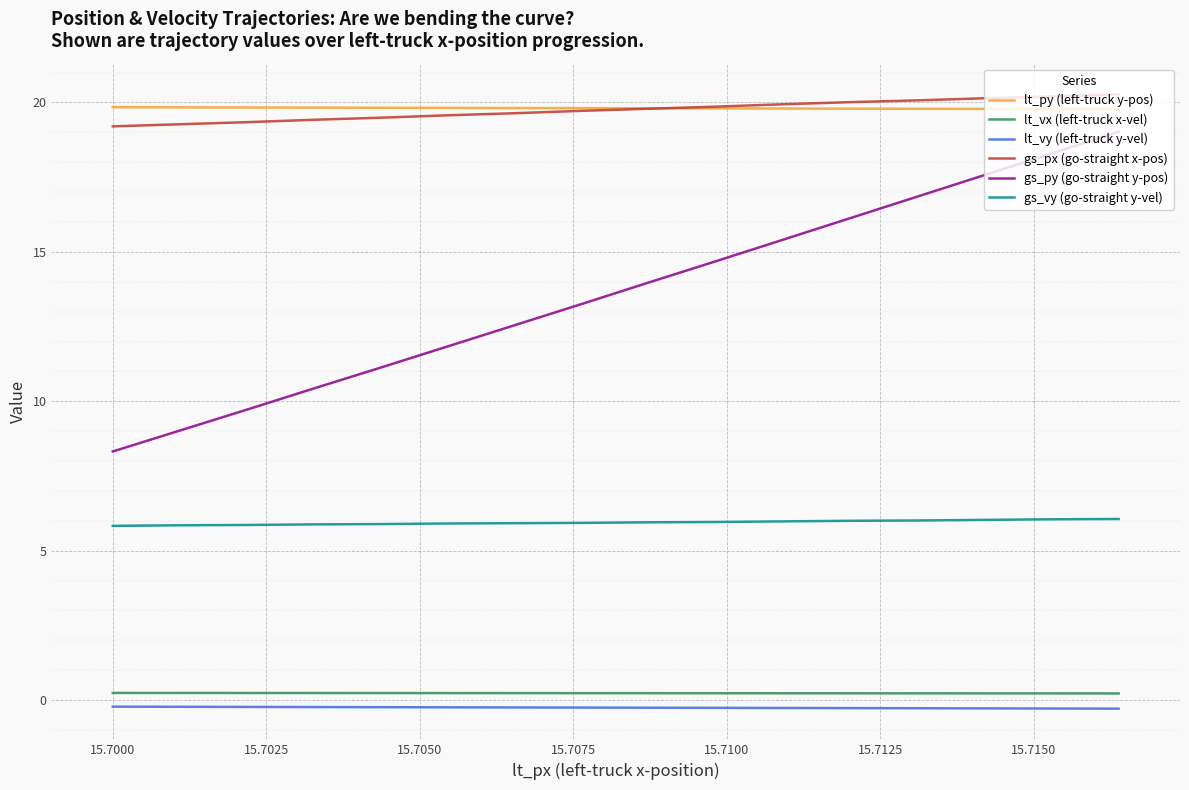

True or false: lt_vx (left-truck x-vel) and gs_py (go-straight y-pos) cross at least once.

False